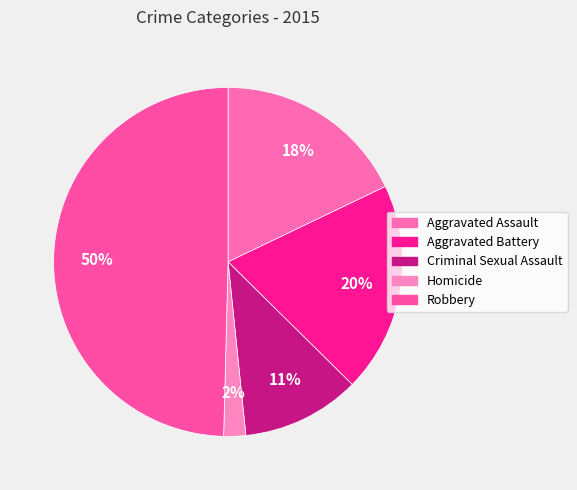

To the nearest percent, what portion does Homicide represent?

2%